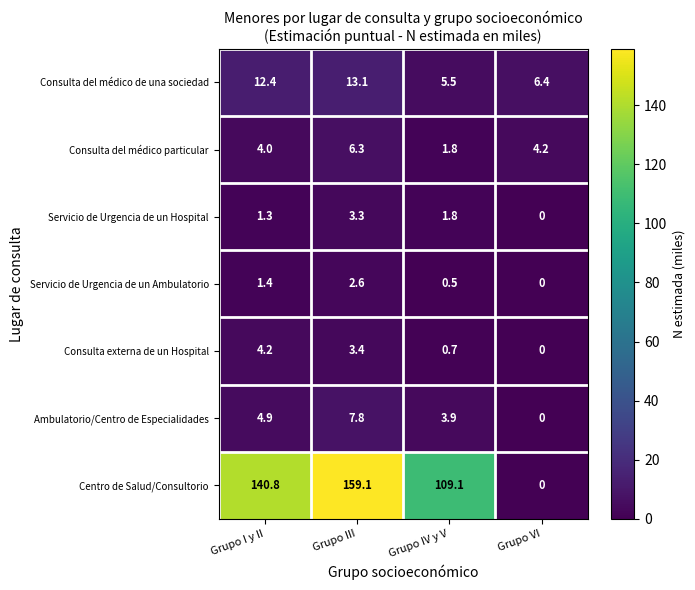

Reading left to right, what are all the values shown in this chart?

Consulta del médico de una sociedad: 12.4	13.1	5.5	6.4
Consulta del médico particular: 4.0	6.3	1.8	4.2
Servicio de Urgencia de un Hospital: 1.3	3.3	1.8	0.0
Servicio de Urgencia de un Ambulatorio: 1.4	2.6	0.5	0.0
Consulta externa de un Hospital: 4.2	3.4	0.7	0.0
Ambulatorio/Centro de Especialidades: 4.9	7.8	3.9	0.0
Centro de Salud/Consultorio: 140.8	159.1	109.1	0.0